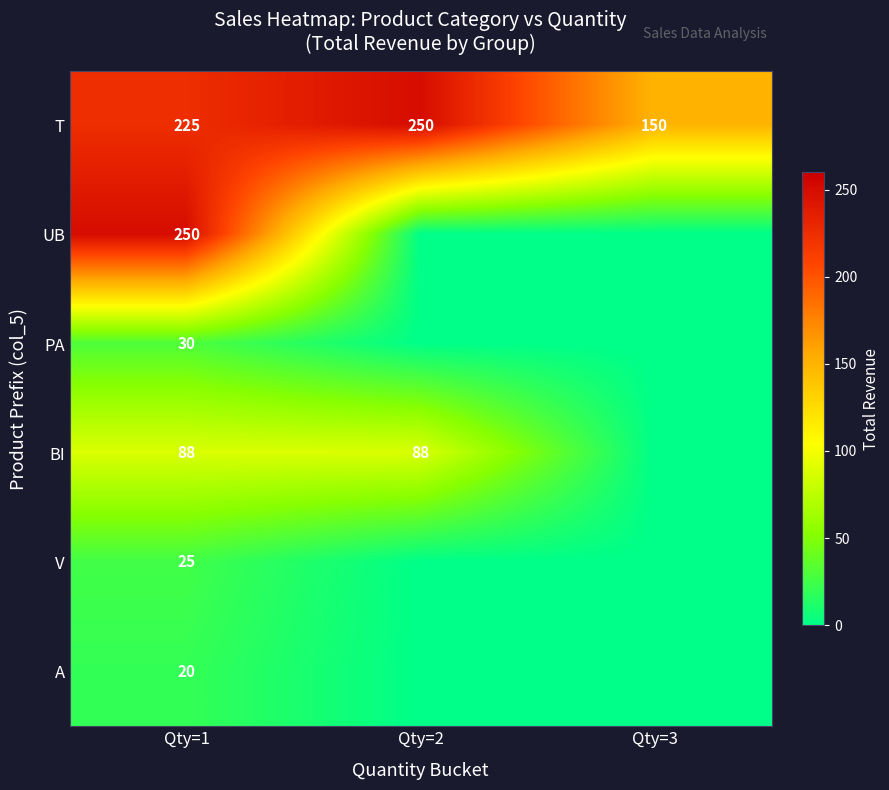

What is the total value across all series at Qty=1?

638